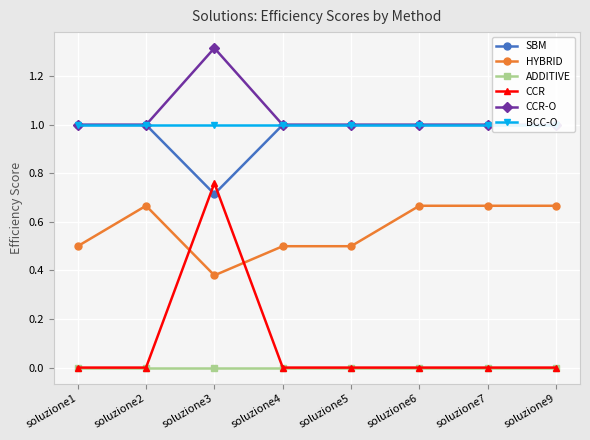

At how many categories does at least one series exceed 0?

8